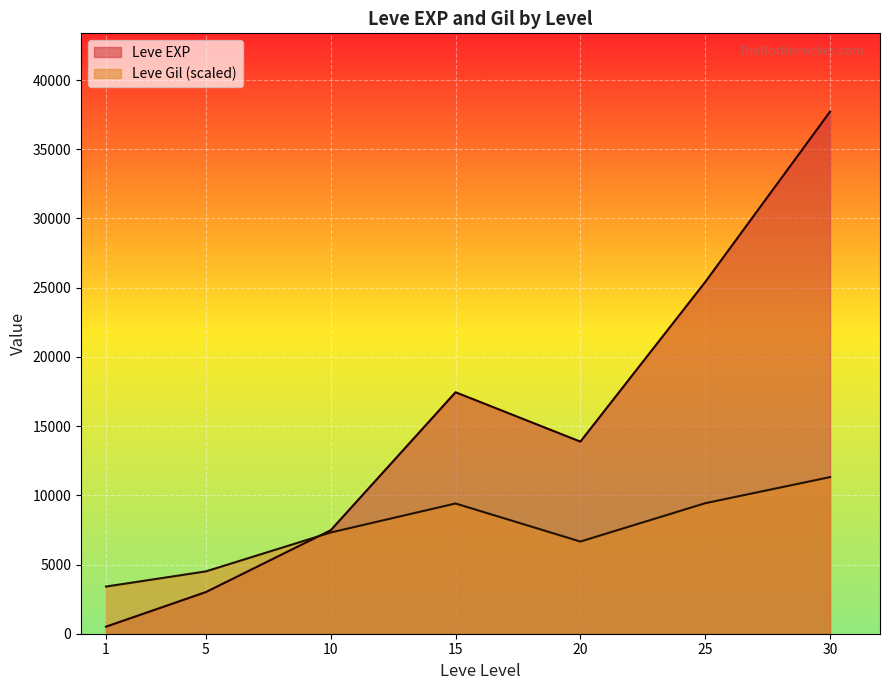

The value of Leve EXP at 25 is 25410.0. True or false?

True